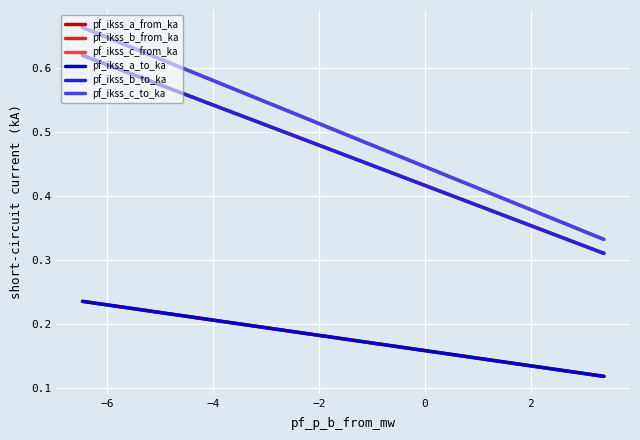

How many lines are shown in the chart?

6